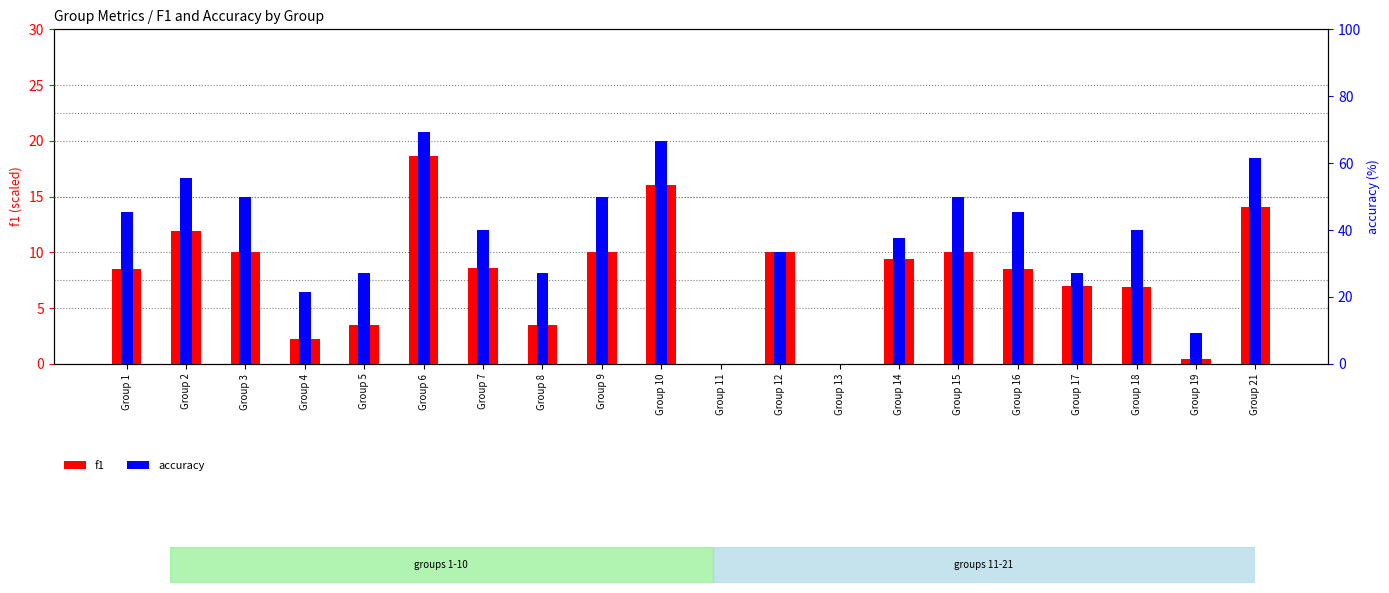

The value of accuracy at Group 10 is 93.6. True or false?

False